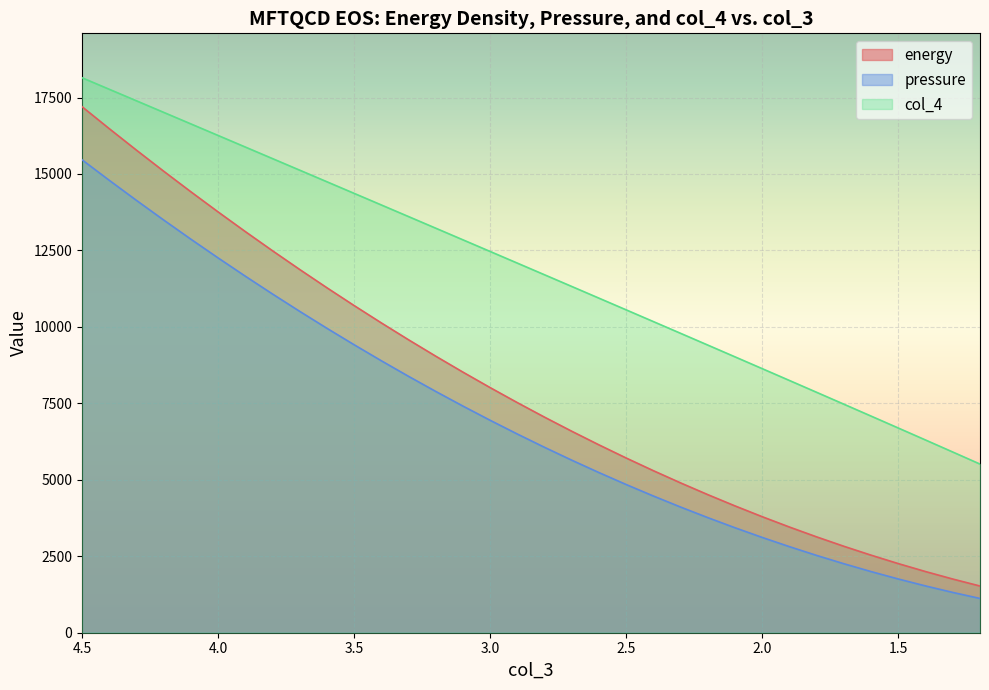

True or false: energy has a value of 13140.7 at 3.3.

False